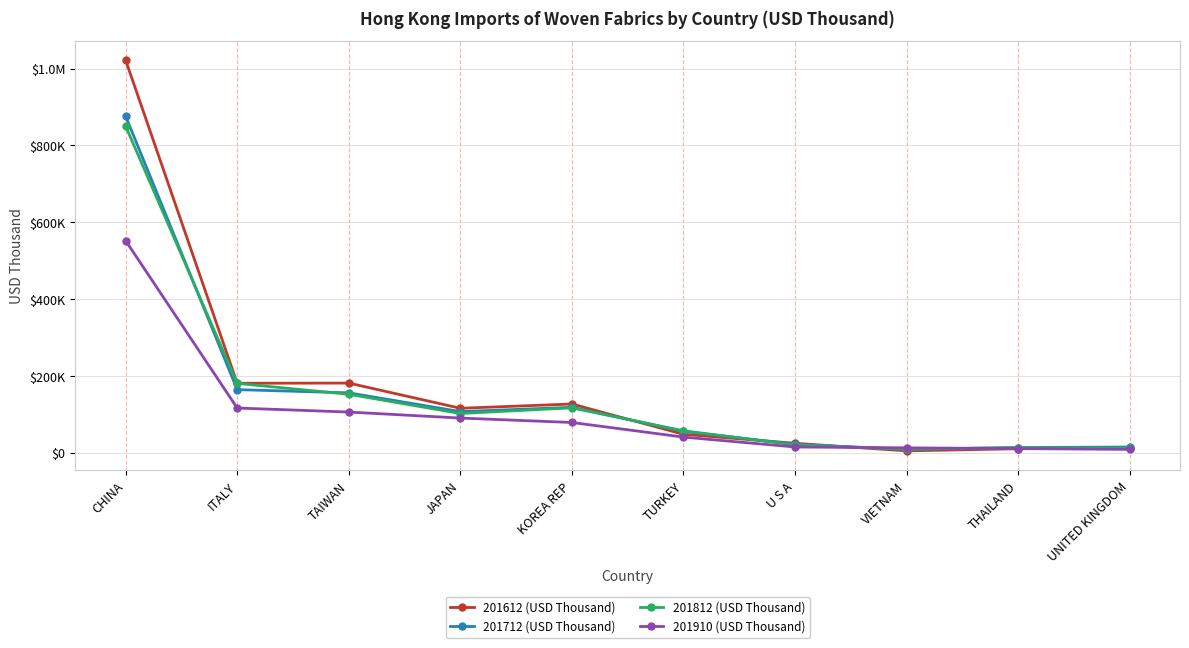

Rank the series at VIETNAM from lowest to highest value.

201612 (USD Thousand), 201712 (USD Thousand), 201812 (USD Thousand), 201910 (USD Thousand)